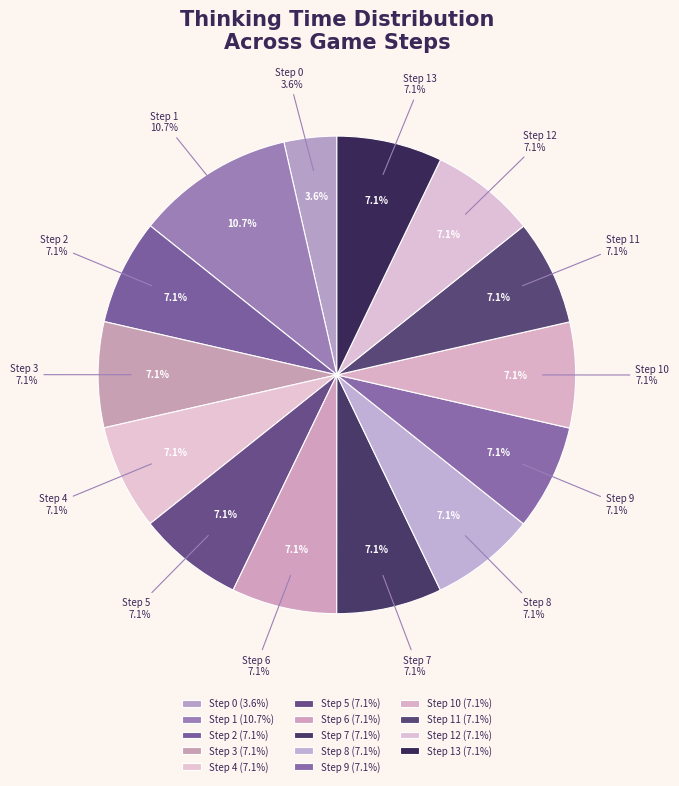

Which slice is the smallest?

Step 0